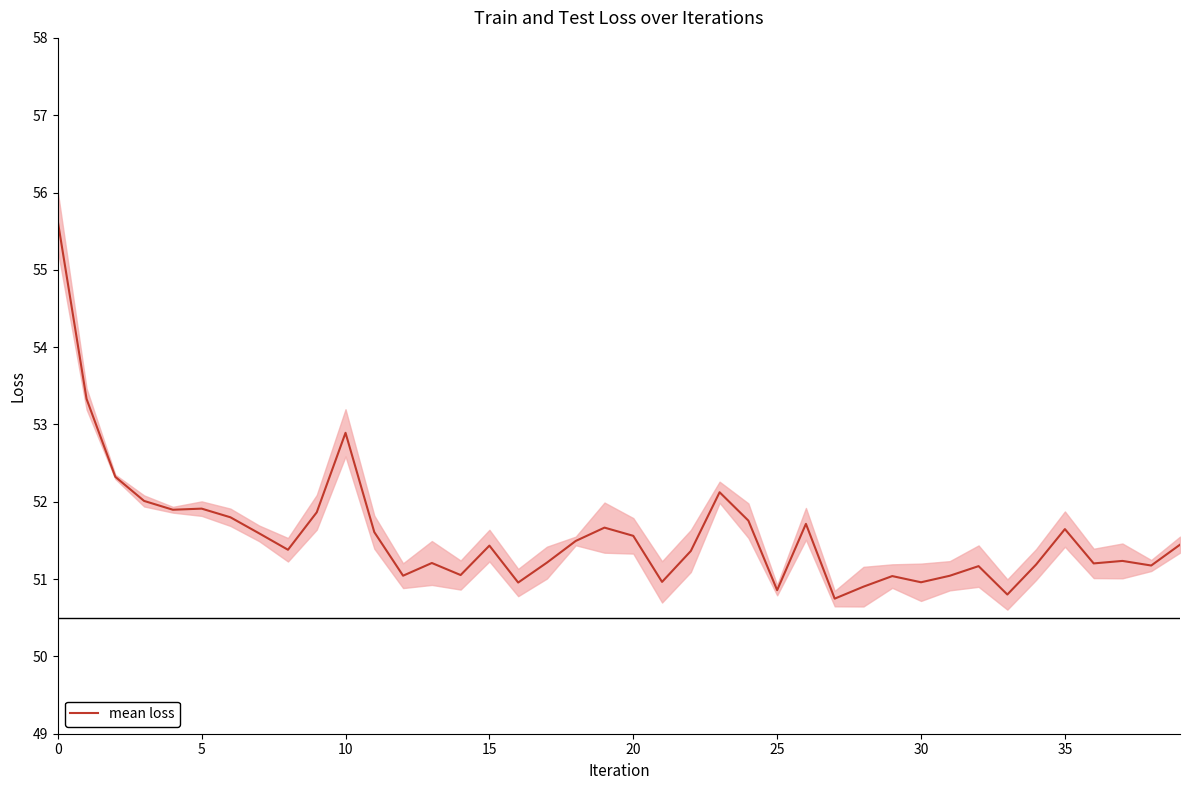

What is the greatest value displayed?

55.6